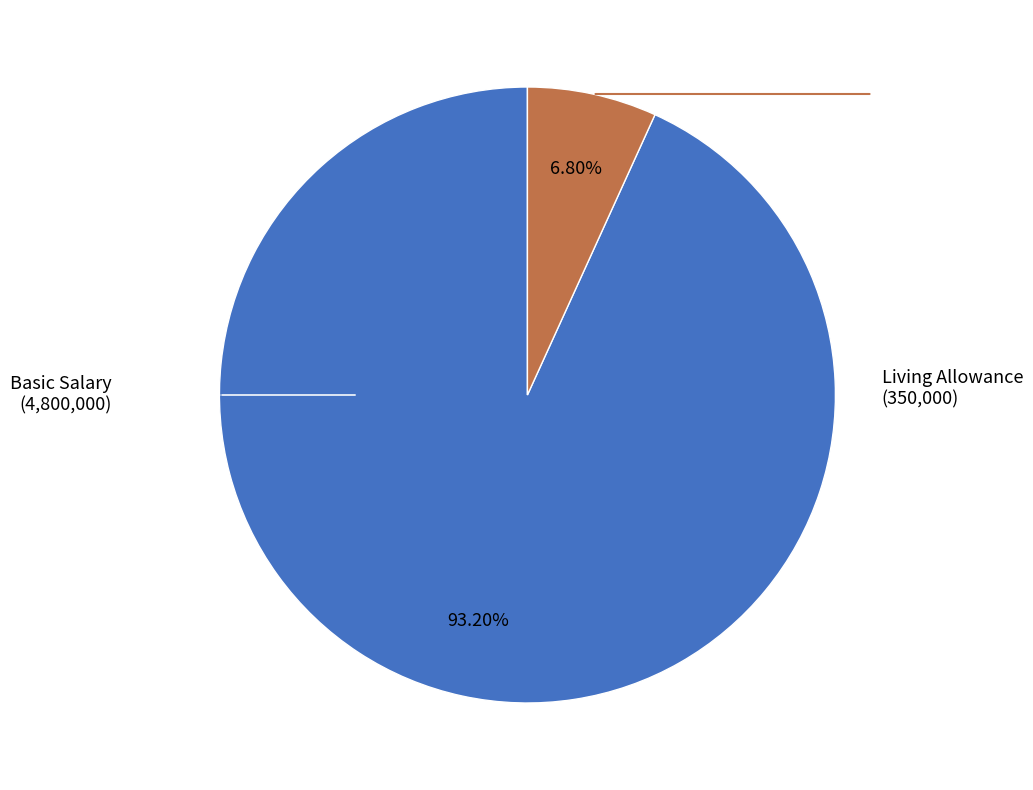

Does any single category account for the majority?

Yes